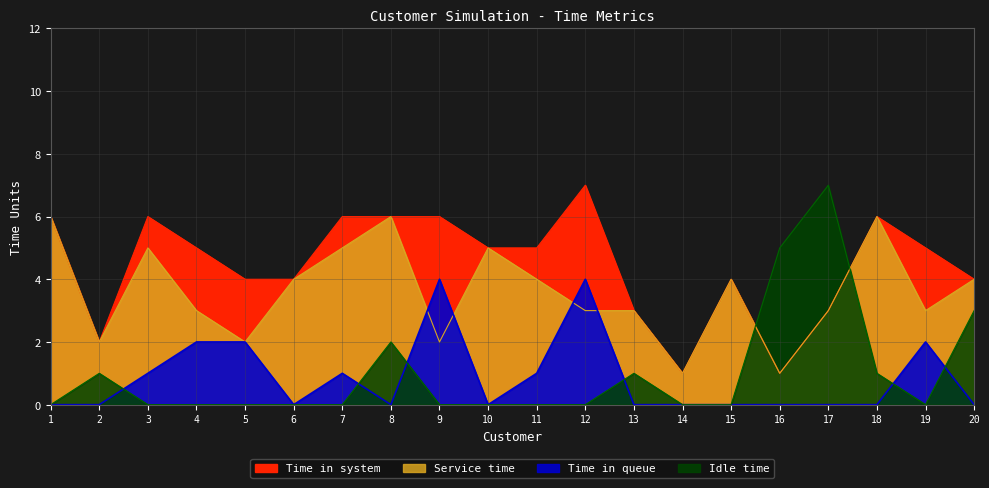

What is the difference between the highest and lowest values at 10?

5